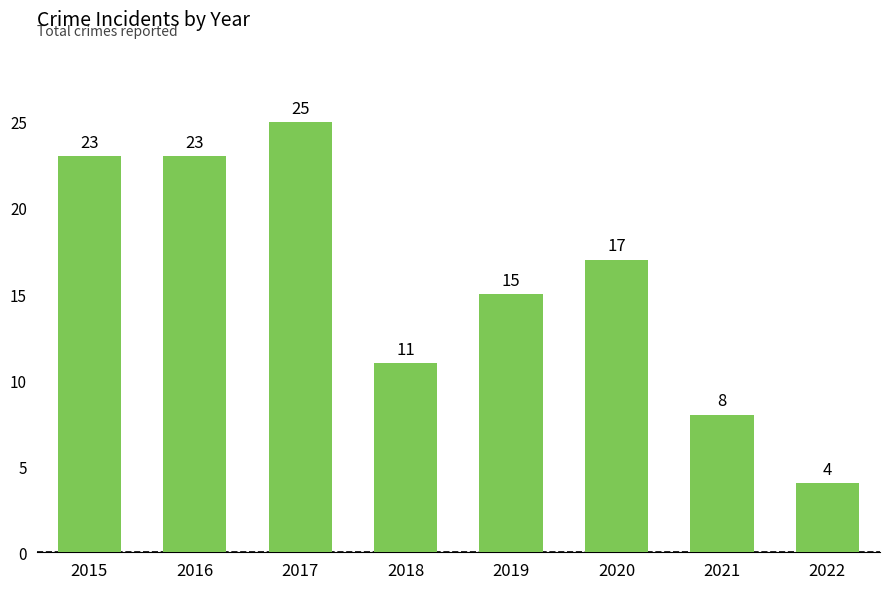

Does the chart contain any negative values?

No